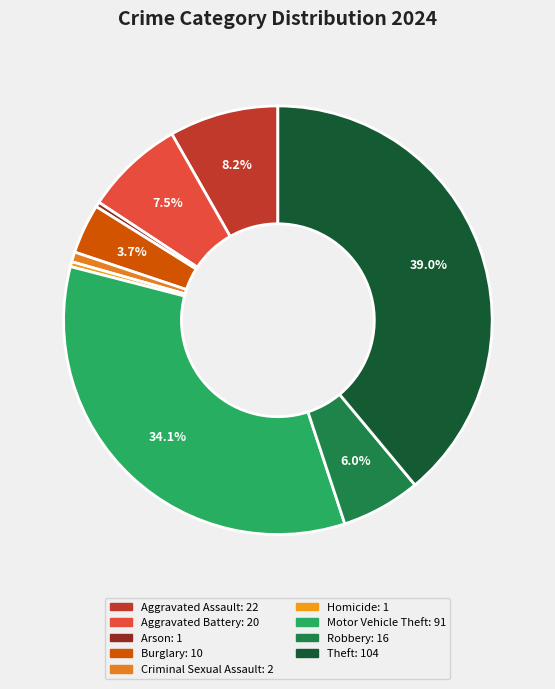

What is the change in value from Aggravated Battery to Robbery?

-4